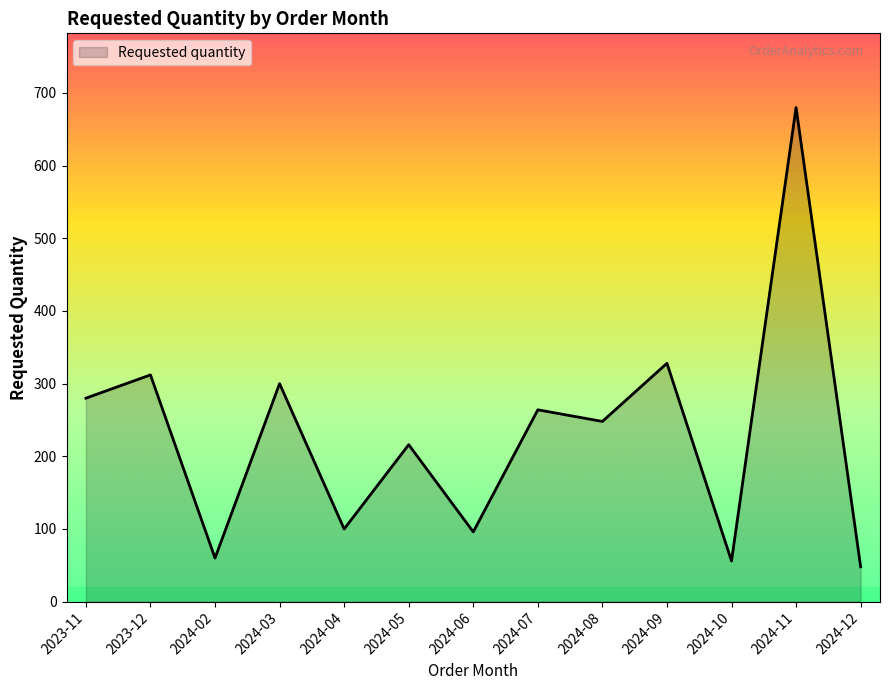

What is the minimum value shown in the chart?

48